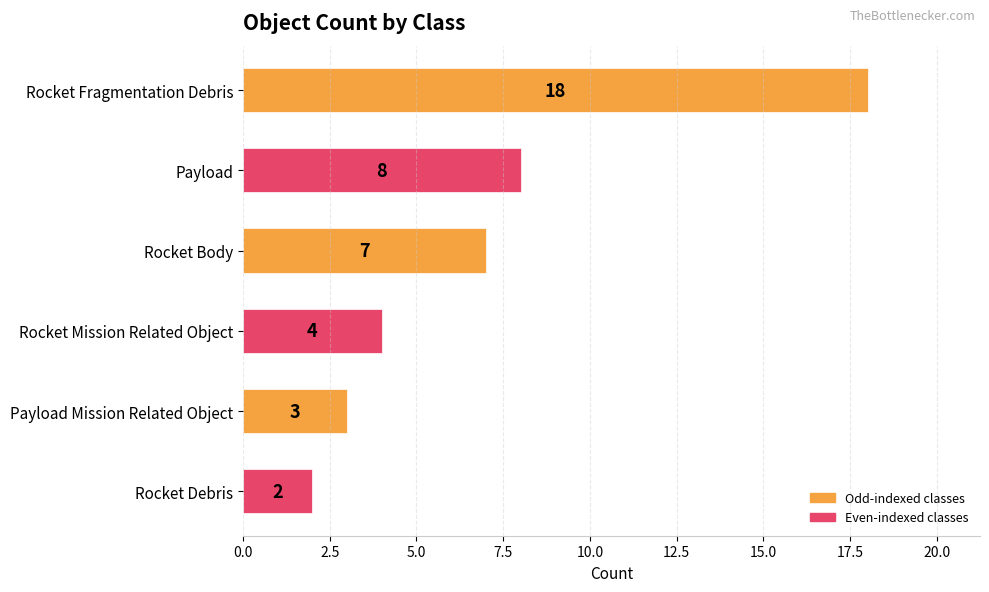

What is the sum of all values?

42